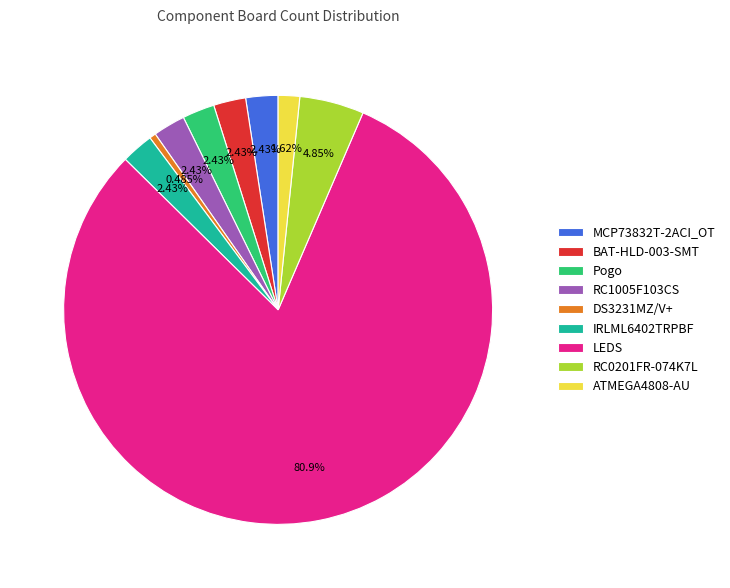

Which category has the biggest portion of the pie?

LEDS